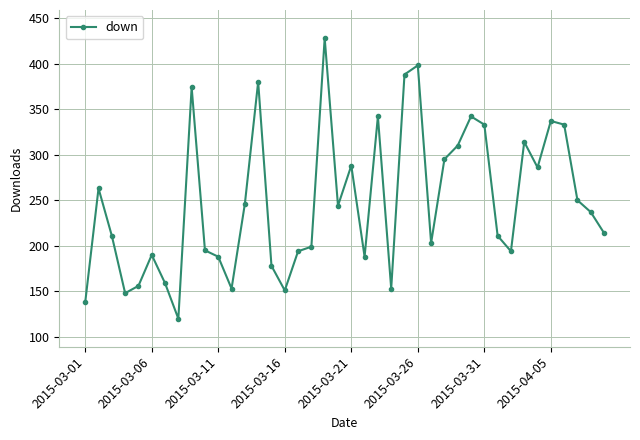

True or false: there are more than 2 points higher than both neighbors.

True